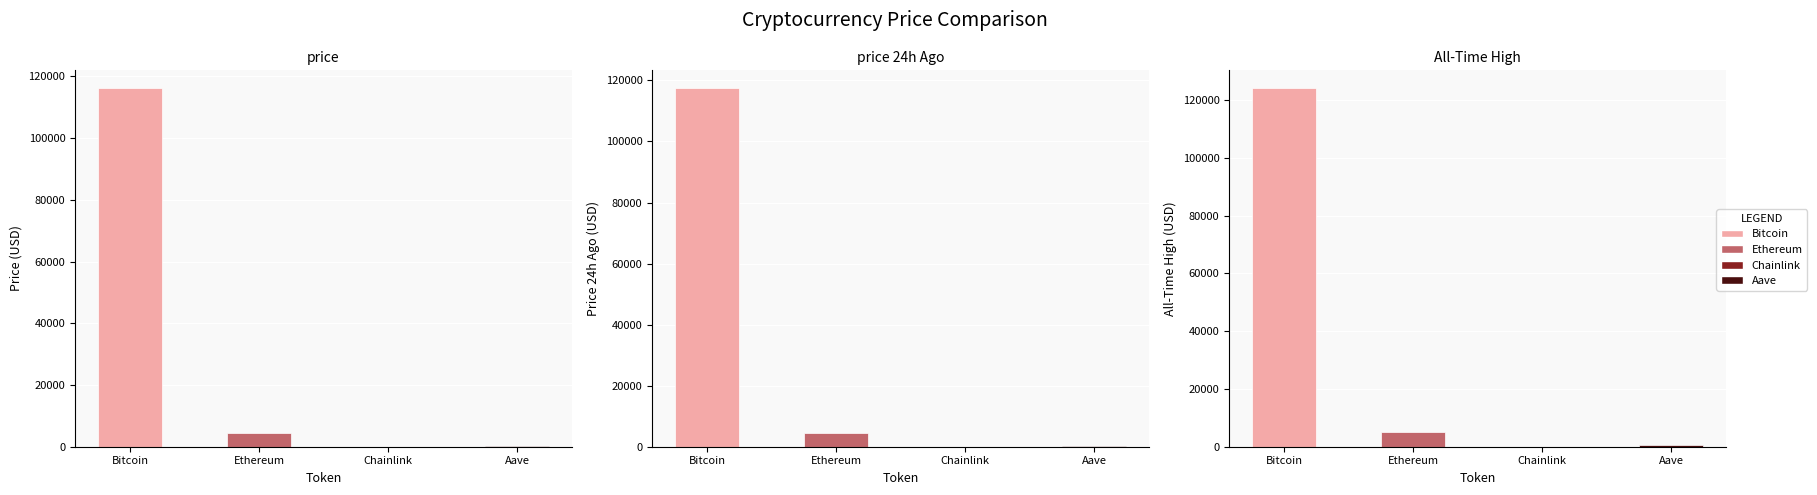

What is the sum of all allTimeHigh values?

129788.4